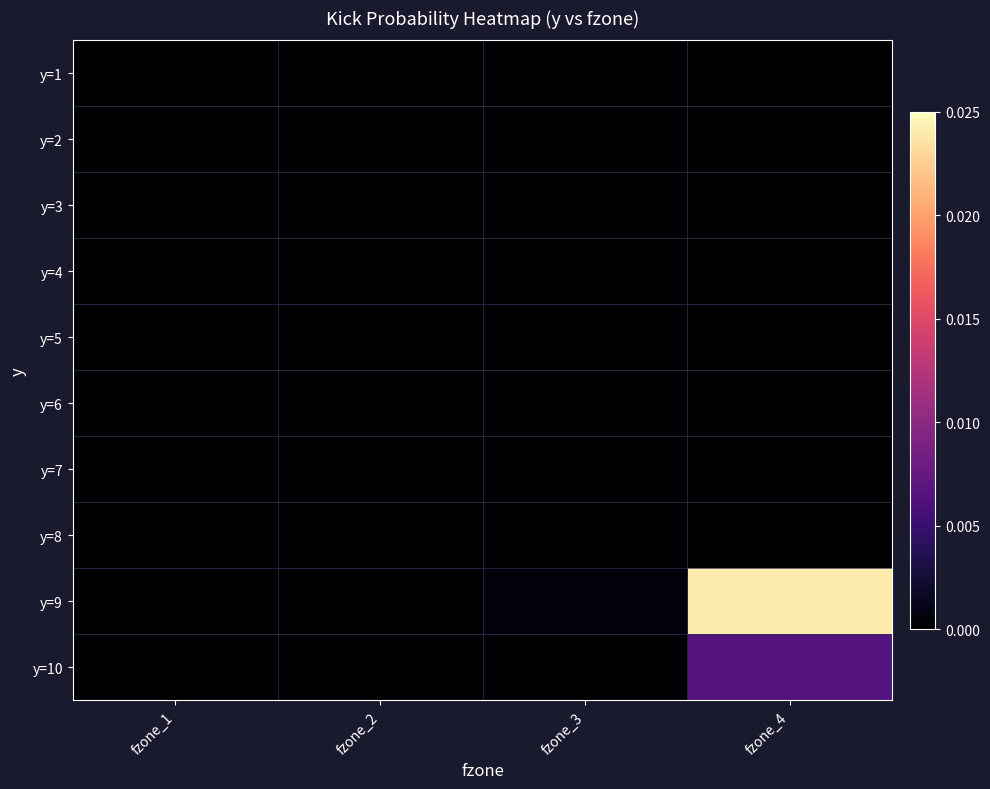

How many distinct data groups are displayed?

10